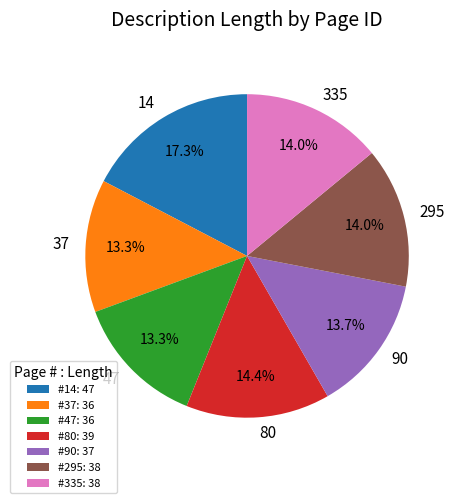

What percentage is the 37 slice, to the nearest percent?

13%